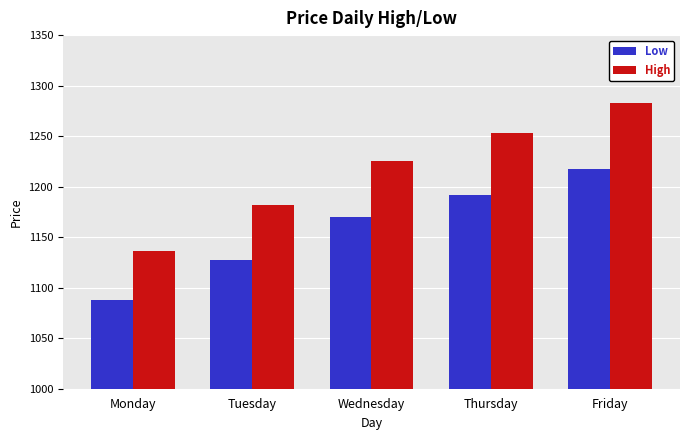

At which label does Low reach its peak?

Friday